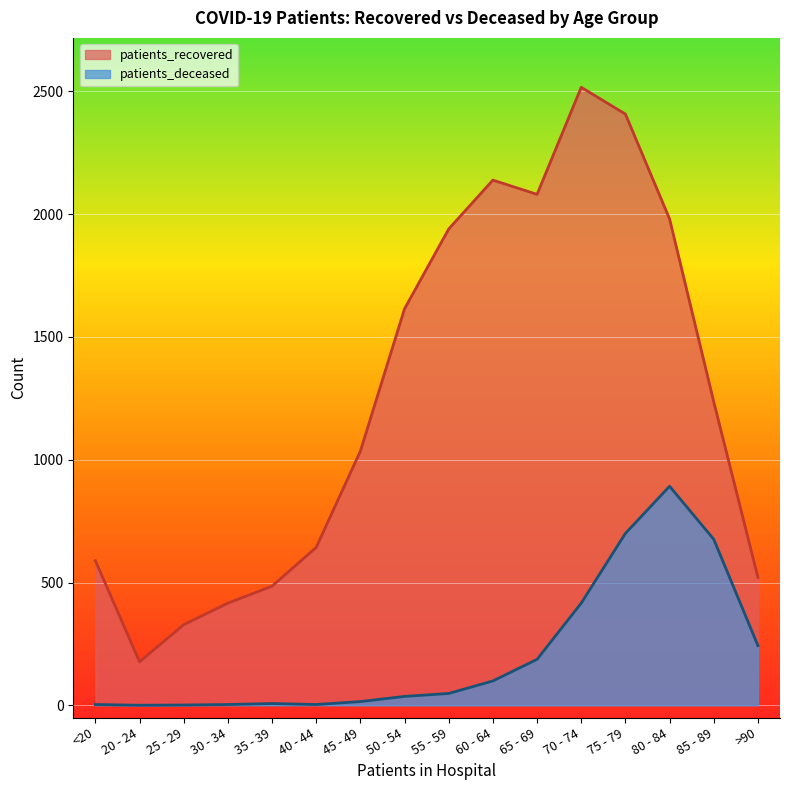

In patients_recovered, how many points are lower than both neighbors (excluding endpoints)?

2